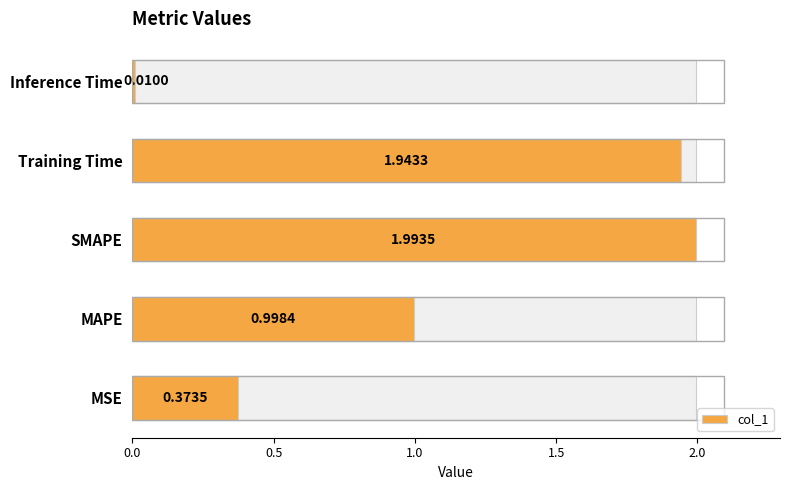

The value at SMAPE is 2.0. True or false?

True